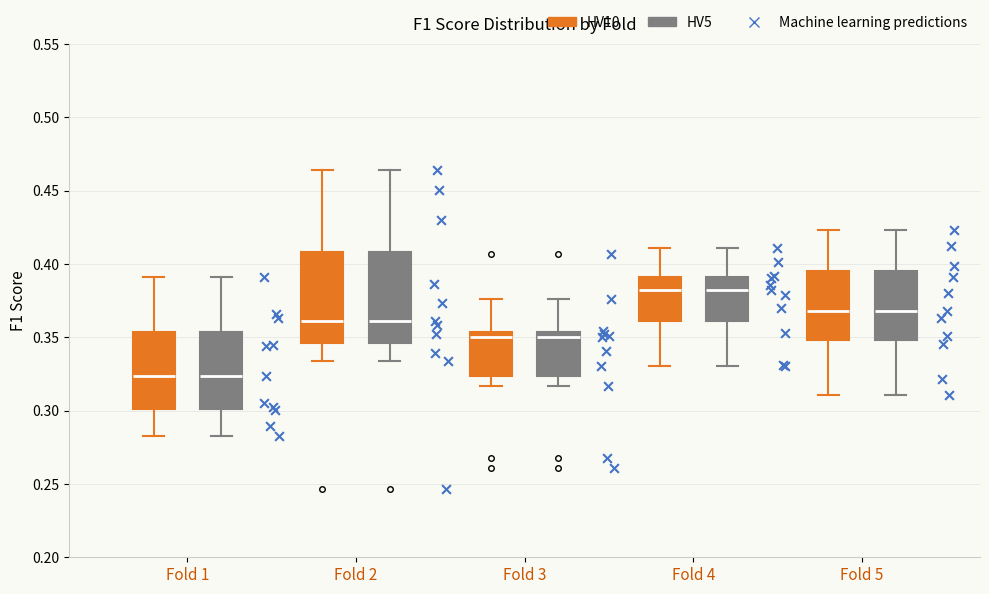

Reading left to right, transcribe this box plot: for each box, give where its median line is, the range the box spans, and where its two whiskers end, as read against the y-axis. The values are not printed on the chart, so give them approximately, as read against the axis.

Fold 1 (HV10): median 0.325, box 0.300 to 0.355, whiskers 0.285 to 0.390
Fold 1 (HV5): median 0.325, box 0.300 to 0.355, whiskers 0.285 to 0.390
Fold 2 (HV10): median 0.360, box 0.345 to 0.410, whiskers 0.335 to 0.465
Fold 2 (HV5): median 0.360, box 0.345 to 0.410, whiskers 0.335 to 0.465
Fold 3 (HV10): median 0.350, box 0.325 to 0.355, whiskers 0.315 to 0.375
Fold 3 (HV5): median 0.350, box 0.325 to 0.355, whiskers 0.315 to 0.375
Fold 4 (HV10): median 0.380, box 0.360 to 0.390, whiskers 0.330 to 0.410
Fold 4 (HV5): median 0.380, box 0.360 to 0.390, whiskers 0.330 to 0.410
Fold 5 (HV10): median 0.370, box 0.350 to 0.395, whiskers 0.310 to 0.425
Fold 5 (HV5): median 0.370, box 0.350 to 0.395, whiskers 0.310 to 0.425